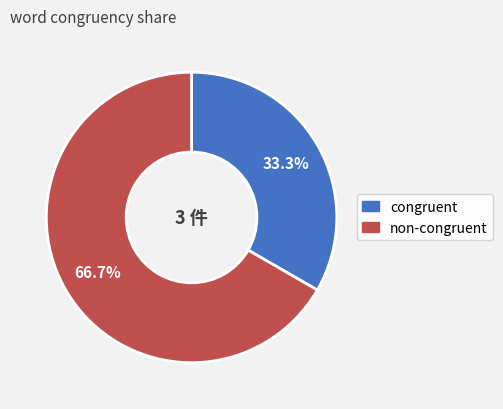

Combined, what portion of the pie is congruent and non-congruent?

100.0%